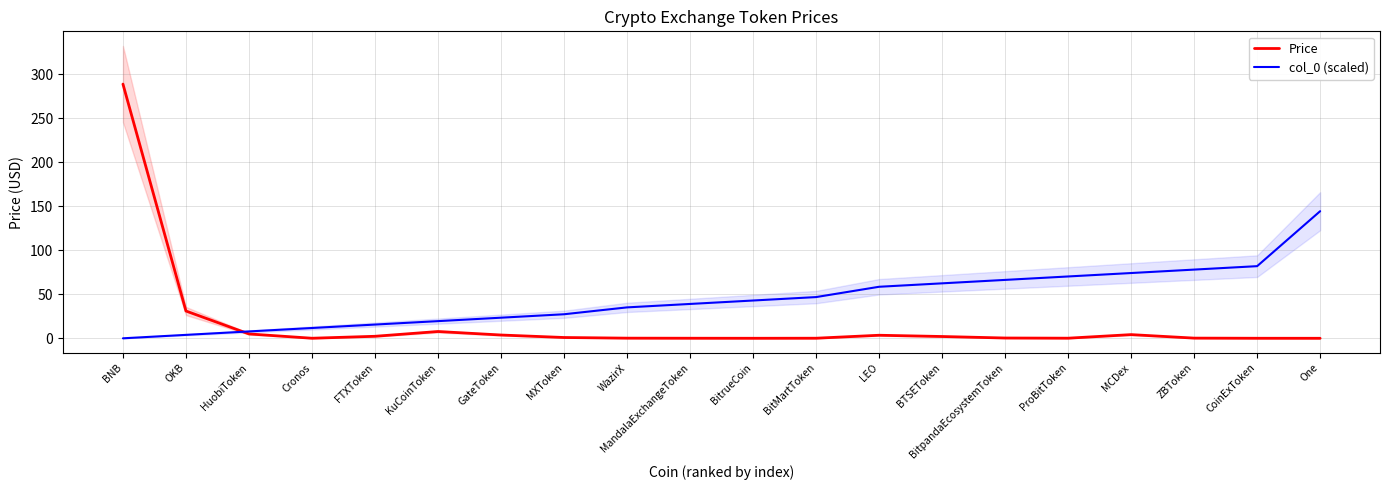

Between which two adjacent categories do col_0 (scaled) and Price first intersect?

OKB and HuobiToken